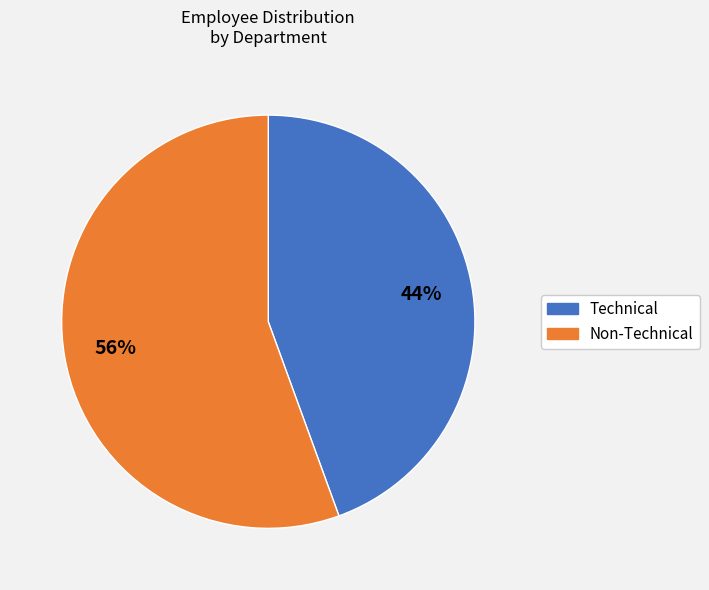

Is there a majority slice in this chart?

Yes